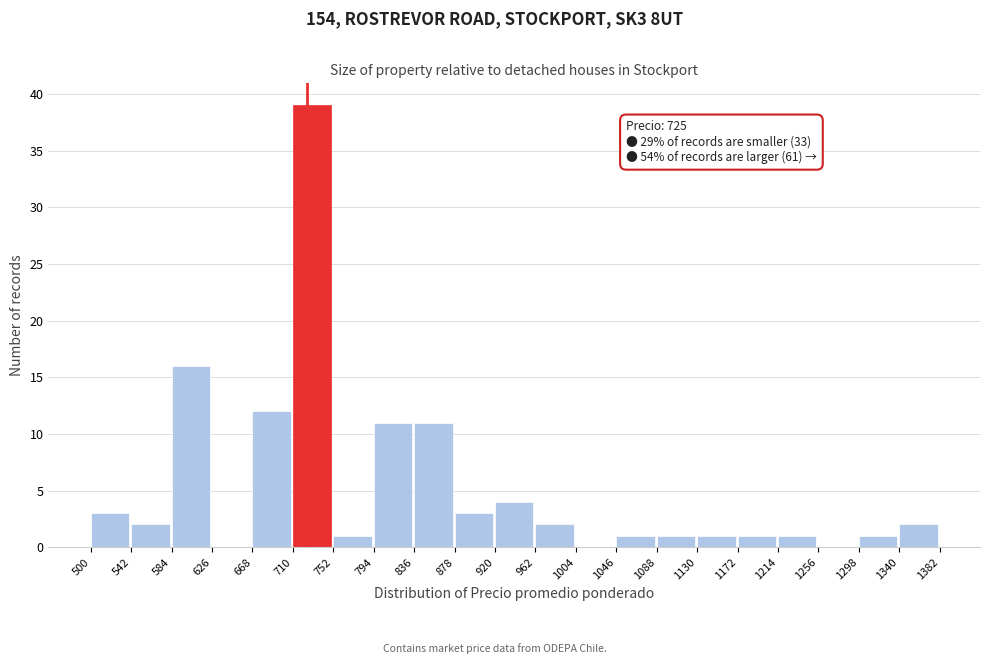

Over which range of the x-axis is the bar tallest?

710 to 752